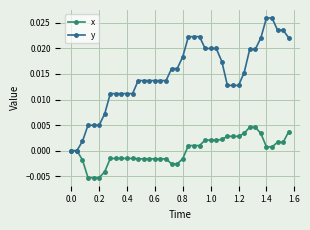

Rank the series by their average value, from lowest to highest.

x, y